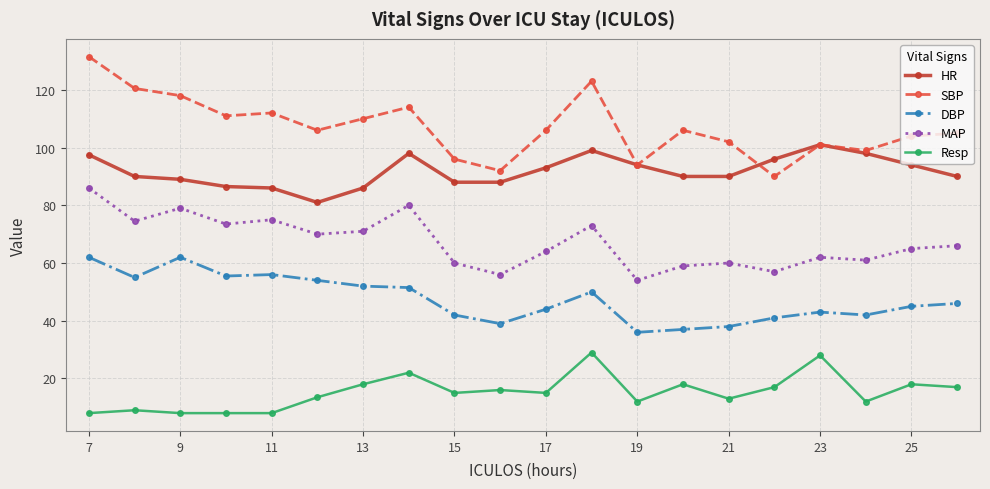

True or false: HR and Resp cross at least once.

False